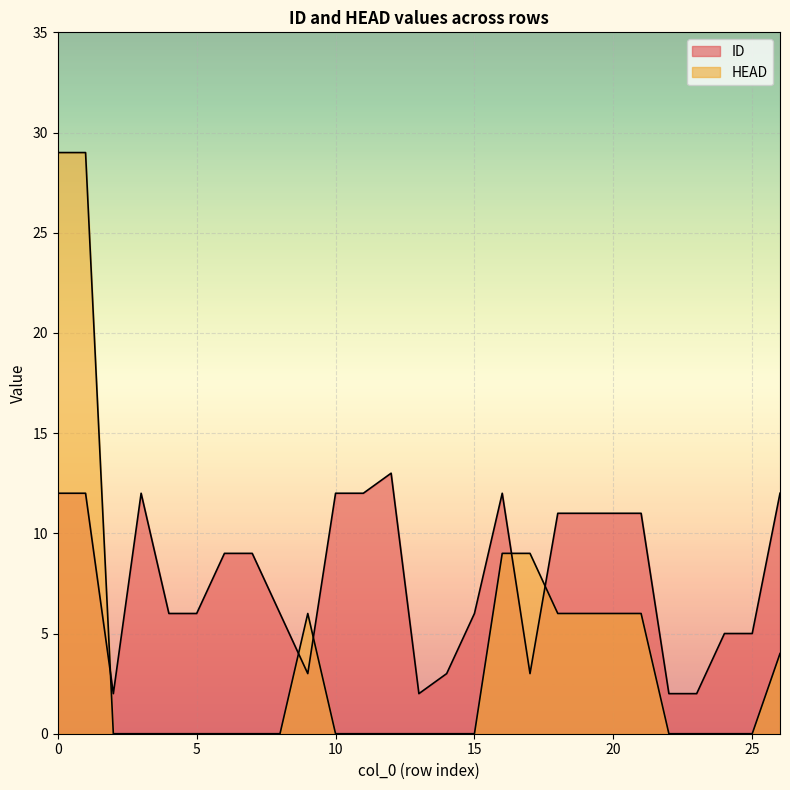

In ID, how many points are lower than both neighbors (excluding endpoints)?

4